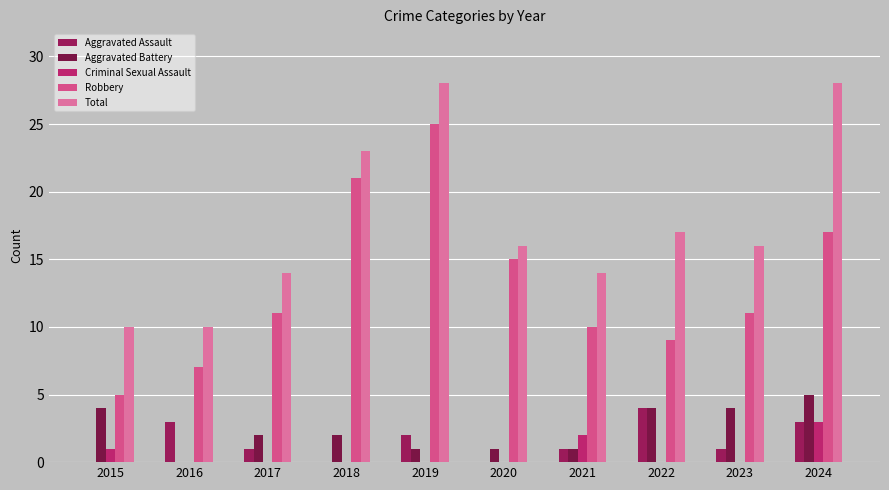

What is the difference between the highest and lowest values at 2019?

28